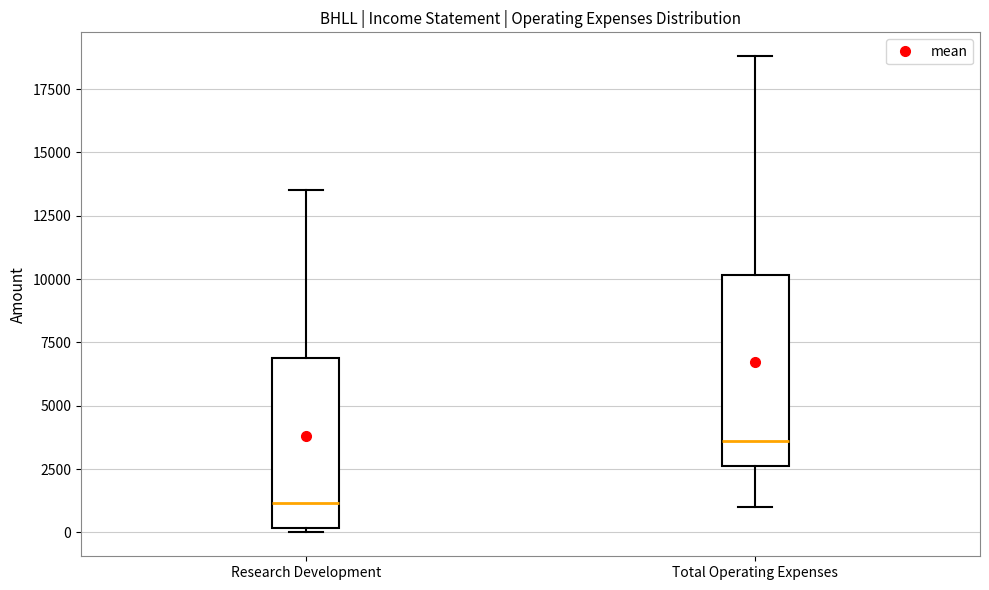

Which box has the highest median line?

Total Operating Expenses